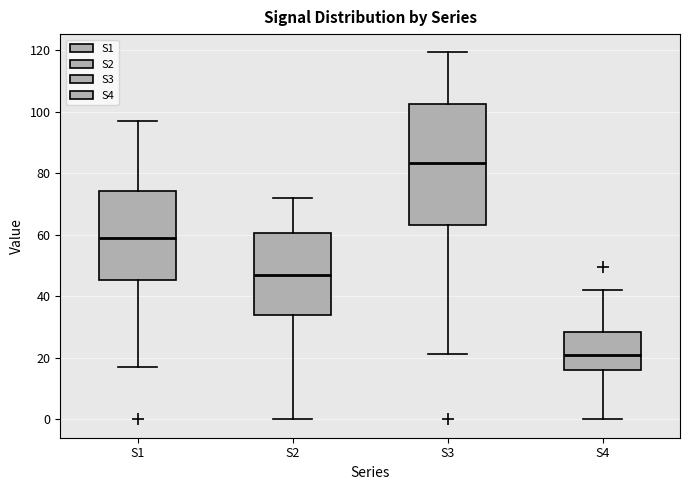

Reading left to right, read every box against the y-axis: the position of its median line, the range the box covers, and the ends of its whiskers. The values are not printed on the chart, so give them approximately, as read against the axis.

S1: median 58, box 46 to 74, whiskers 18 to 96
S2: median 48, box 34 to 60, whiskers 0 to 72
S3: median 84, box 64 to 102, whiskers 22 to 120
S4: median 20, box 16 to 28, whiskers 0 to 42